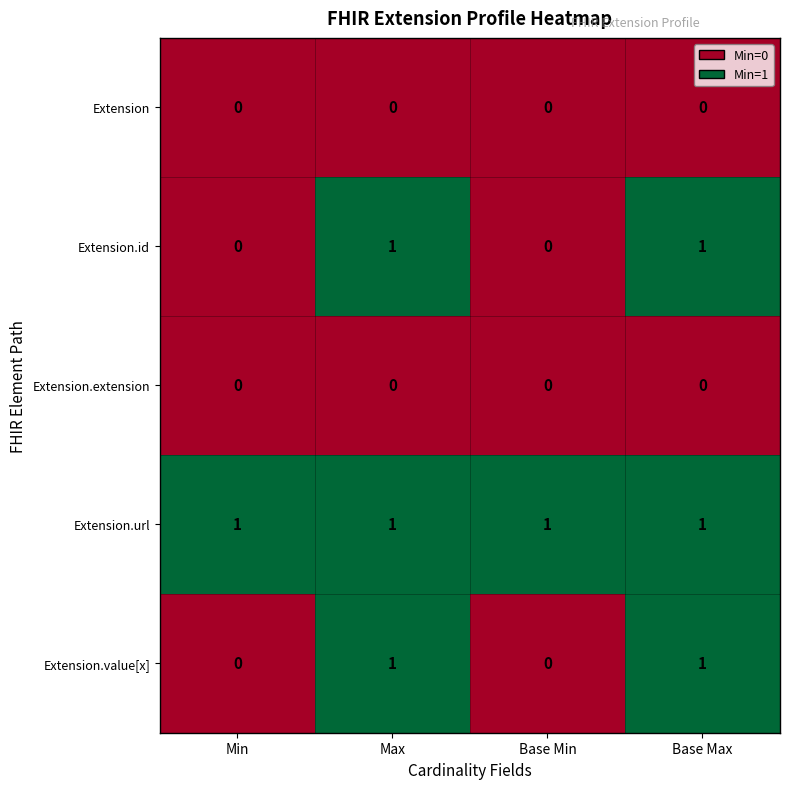

Is the value of Extension.url at Base Min greater than the value of Extension.extension at Base Min?

Yes